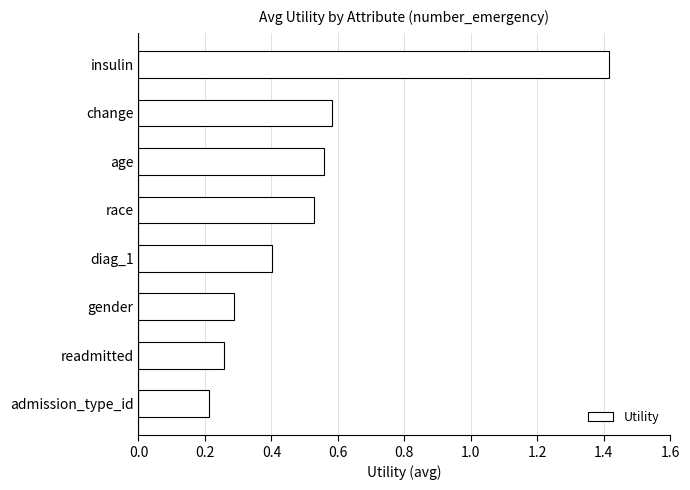

What is the sum of the values at diag_1 and insulin?

1.8